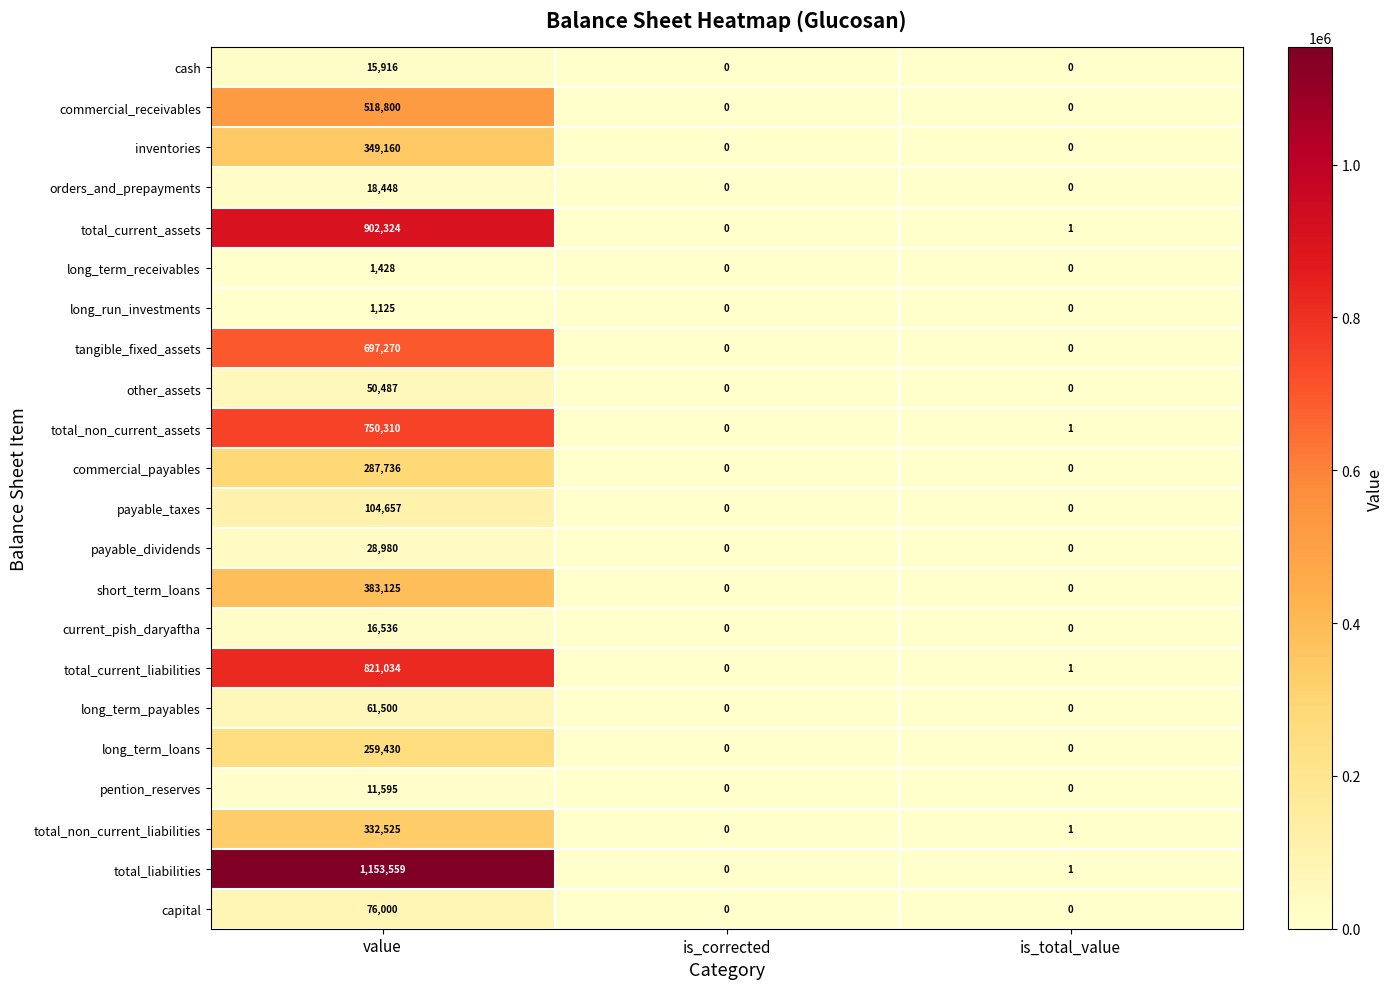

How many categories are shown in the chart?

3